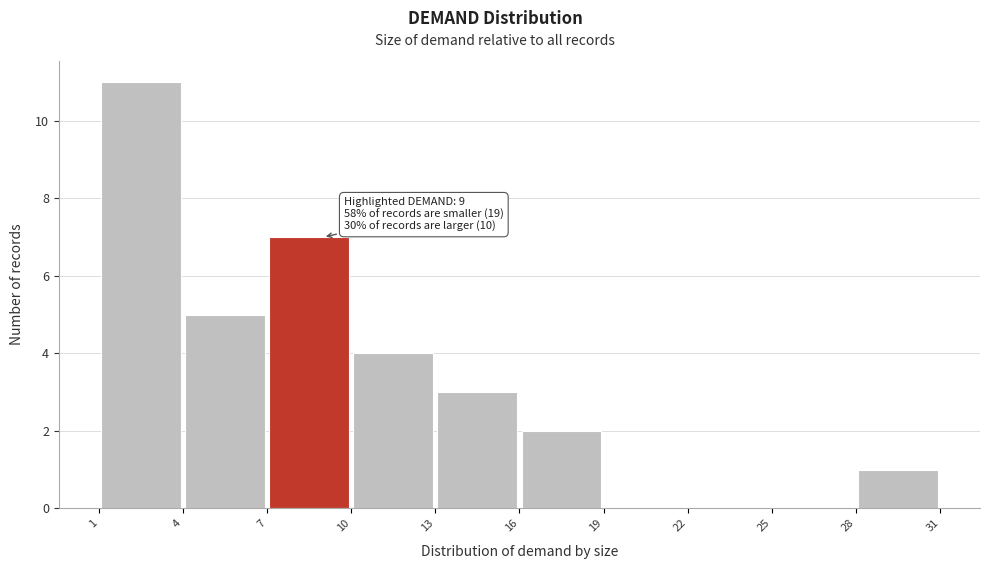

Over which range of the x-axis is the bar tallest?

1 to 4